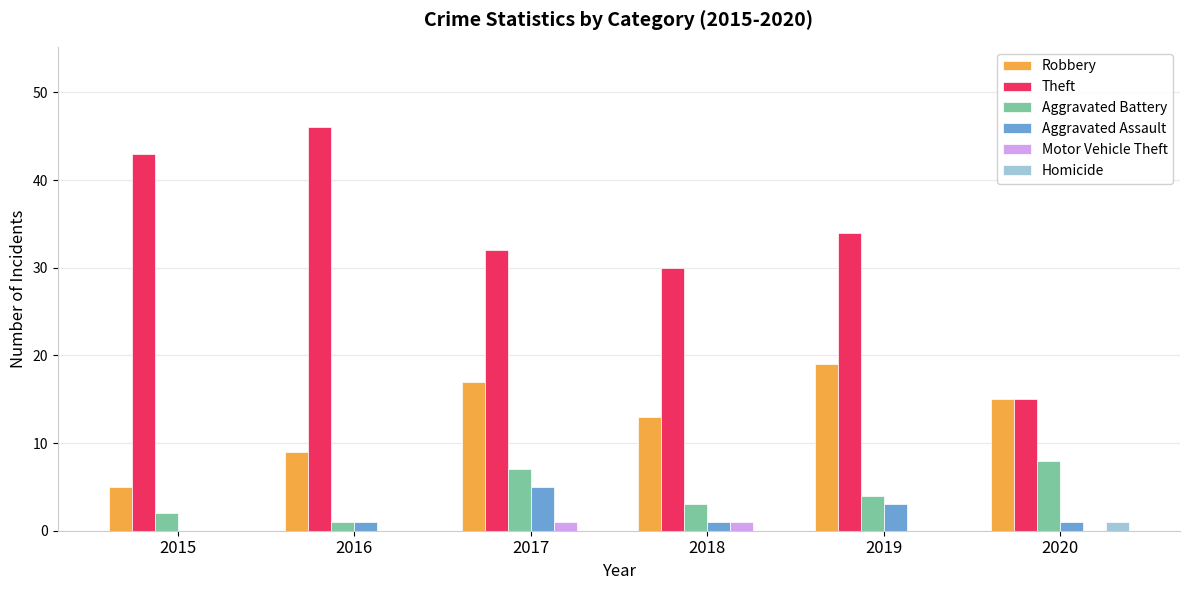

Is it true that Aggravated Battery equals 6 at 2019?

False